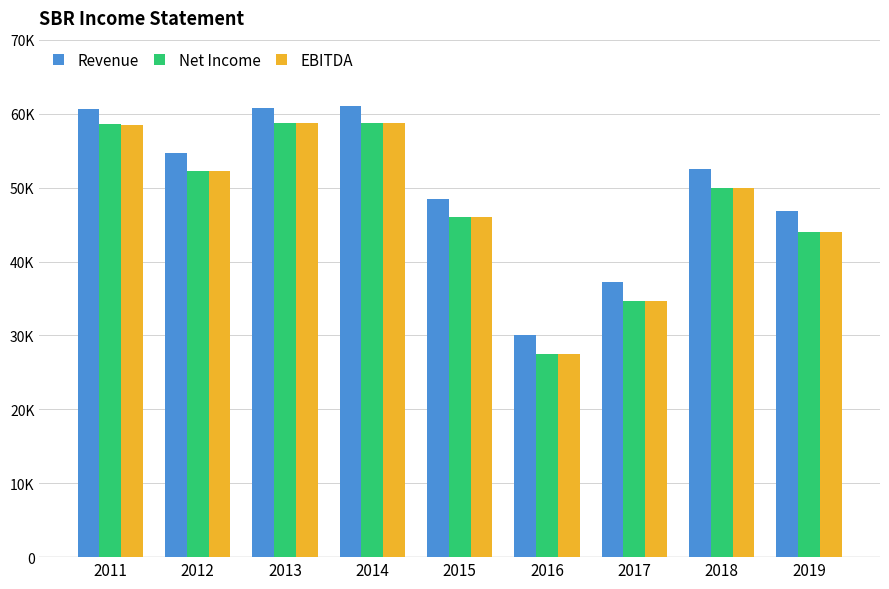

Which has a higher value, 2014 or 2012?

2014